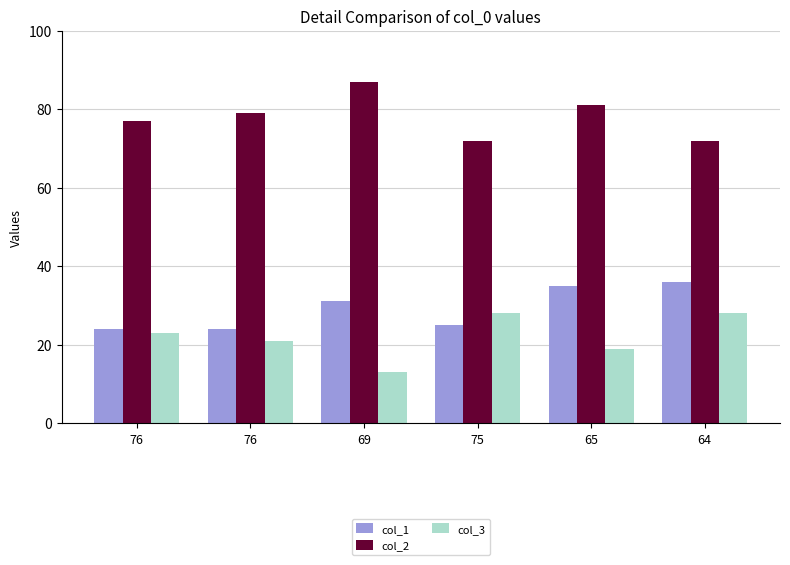

Count the number of data series in this chart.

3